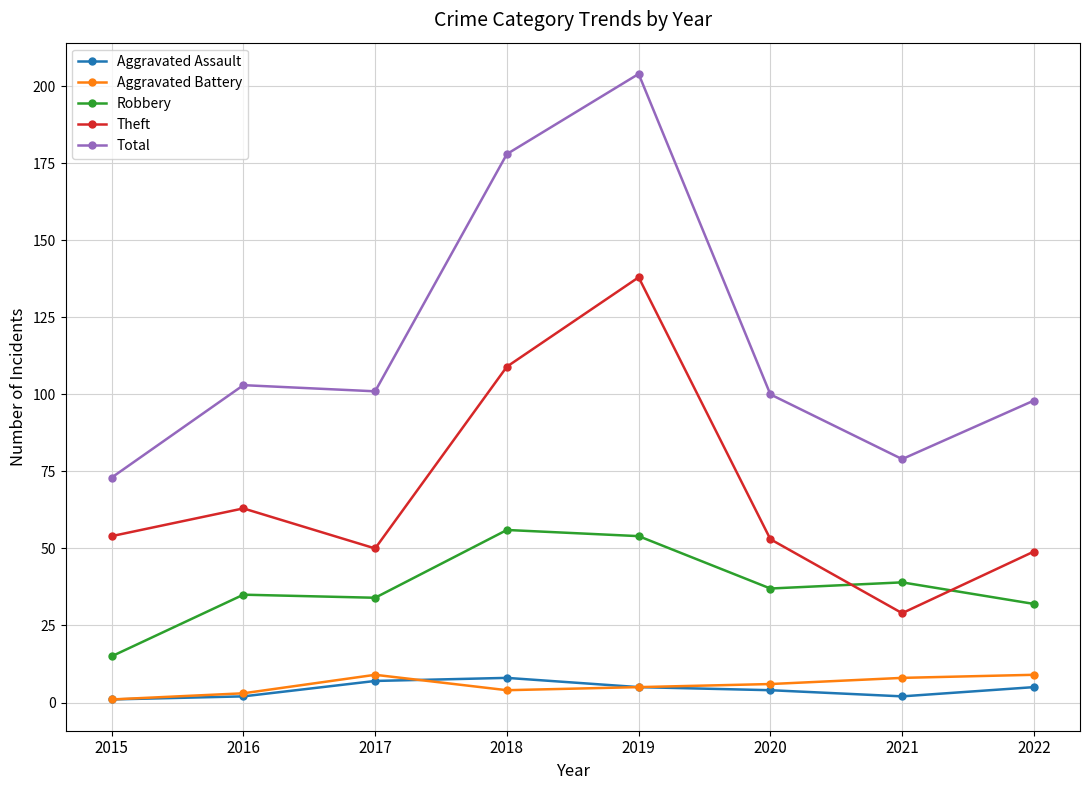

True or false: Theft and Aggravated Assault intersect in this chart.

False